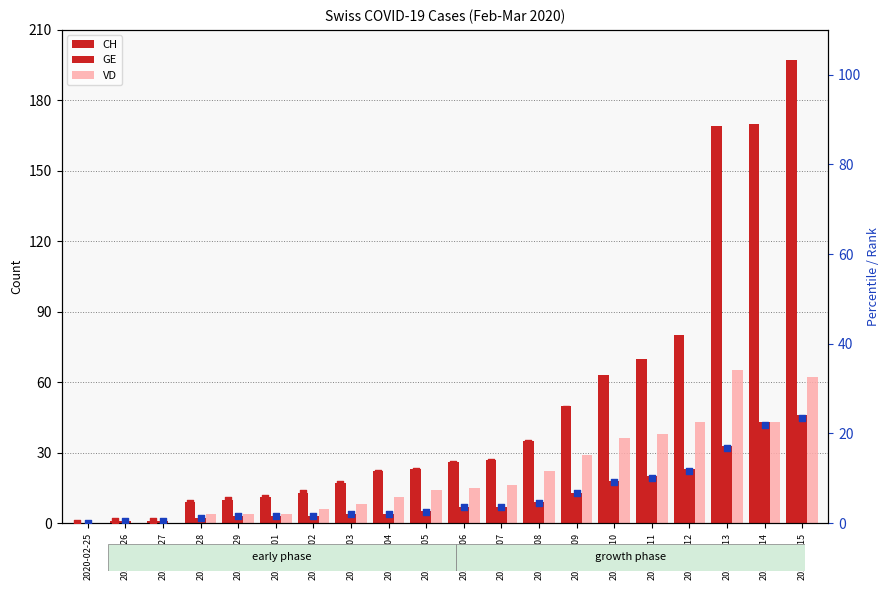

Which series reaches the maximum Y coordinate?

CH